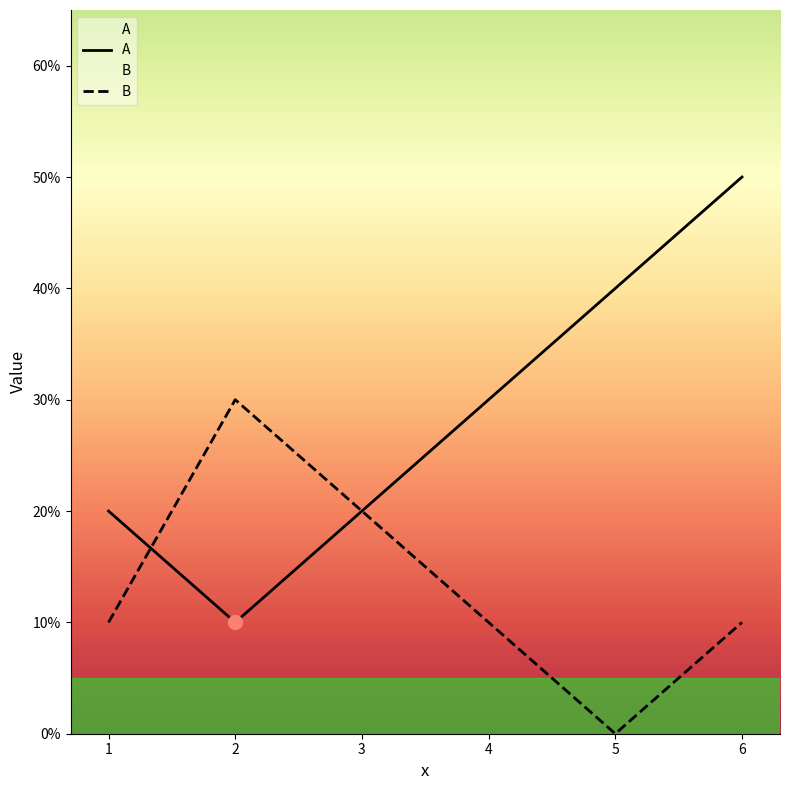

What is the difference between the maximum and minimum values in the B series?

0.3